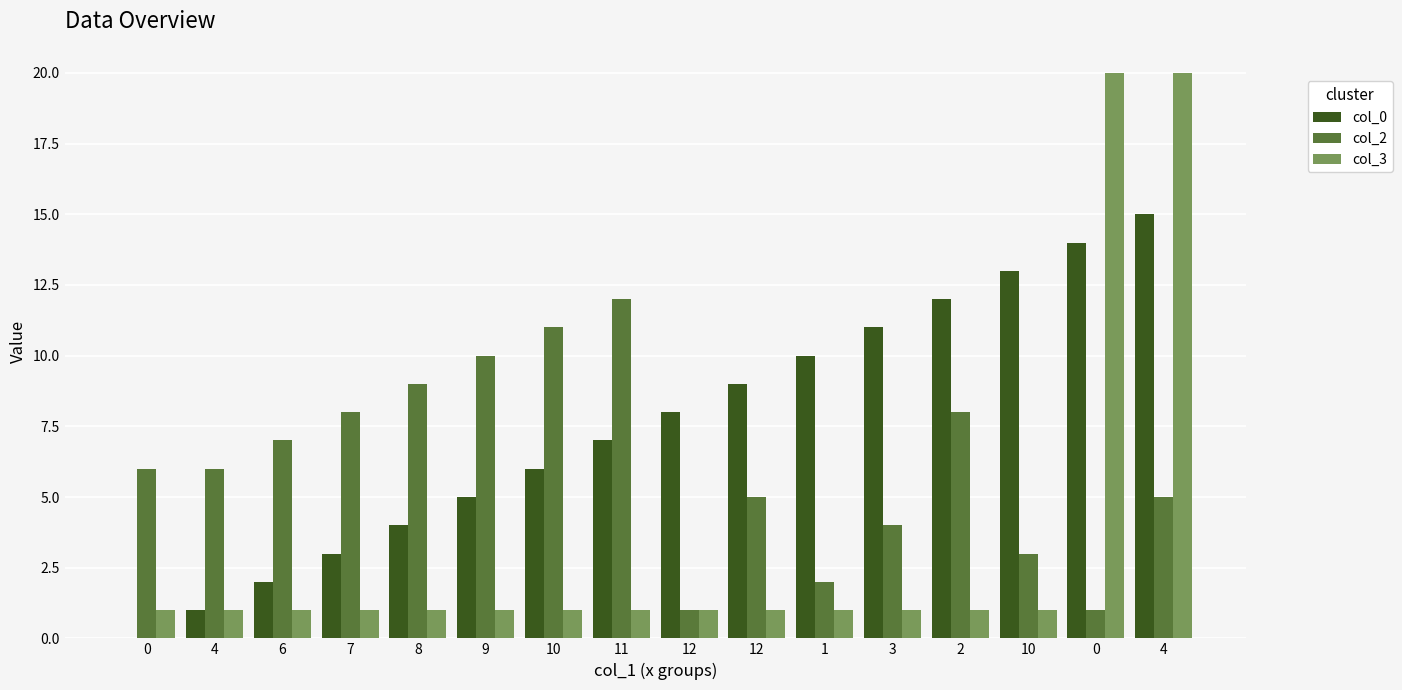

What is the label of the 14th bar from the left?

10